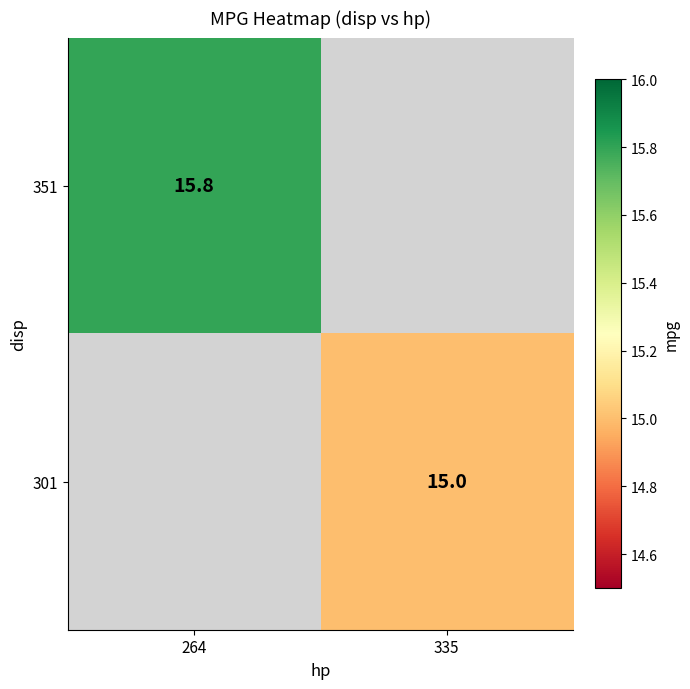

The value of 301 at 335 is 15.0. True or false?

True